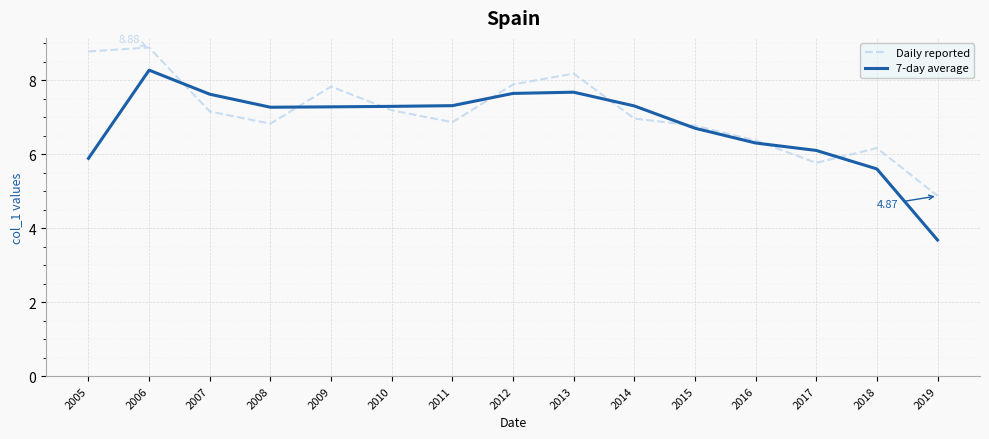

True or false: 7-day average has more than 0 points higher than both neighbors.

True